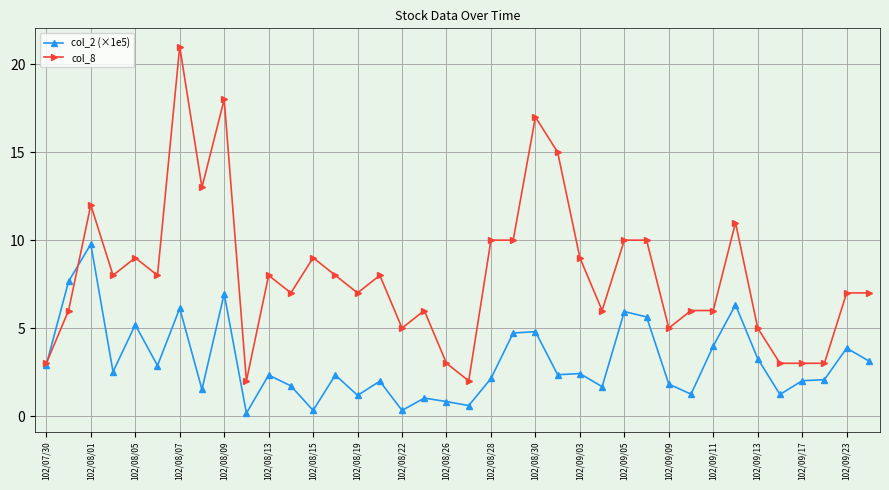

Which series has the largest range (max minus min)?

col_8